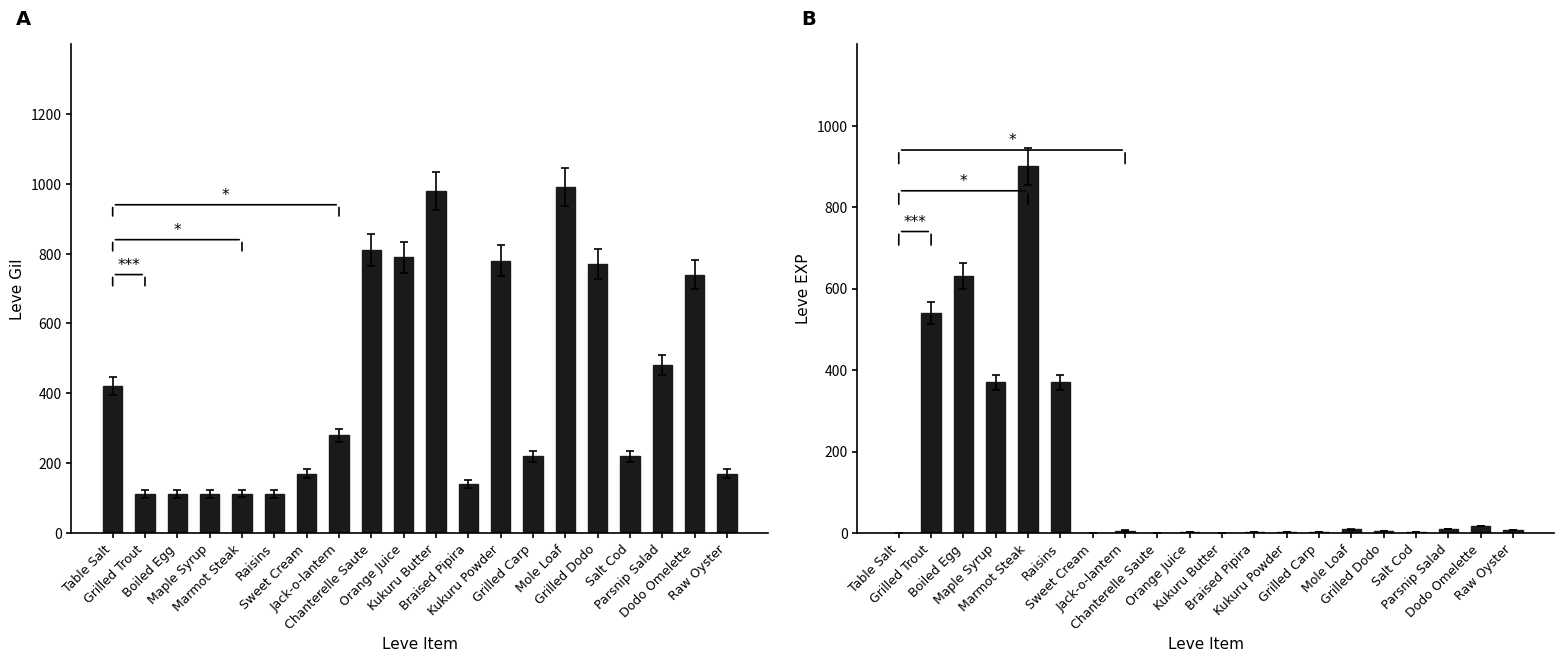

How many values in the Leve EXP series are below 6?

10